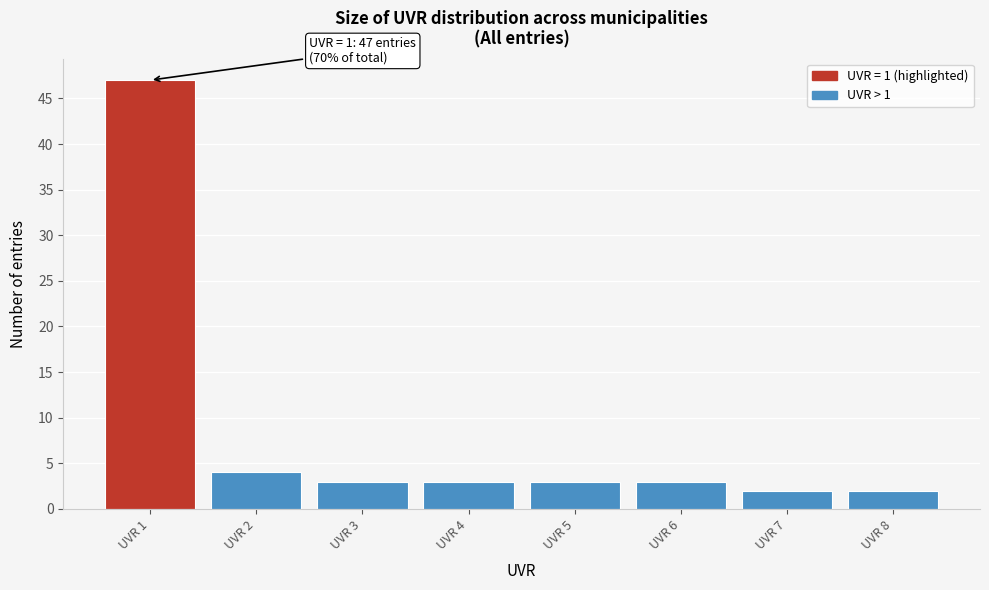

Over which range of the x-axis is the bar tallest?

0.5 to 1.5